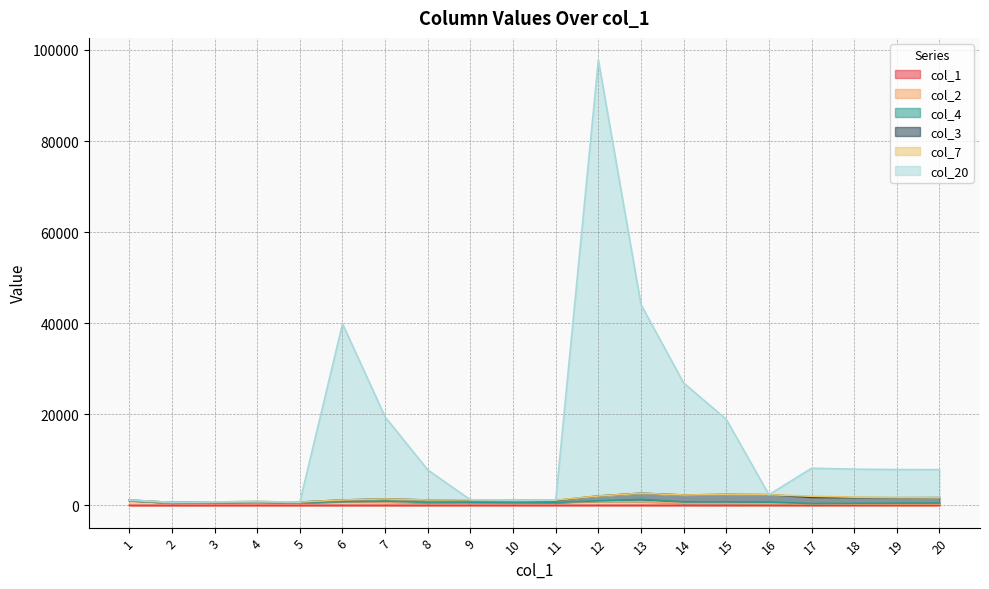

Between 13 and 18, which is larger?

18